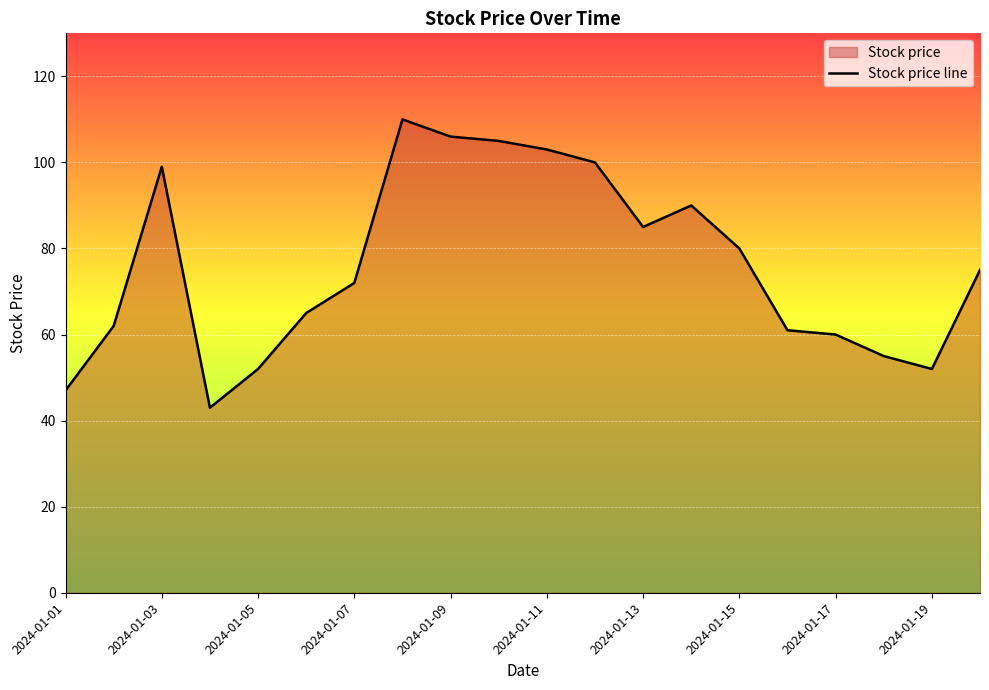

The value at 2024-01-19 is 52. True or false?

True